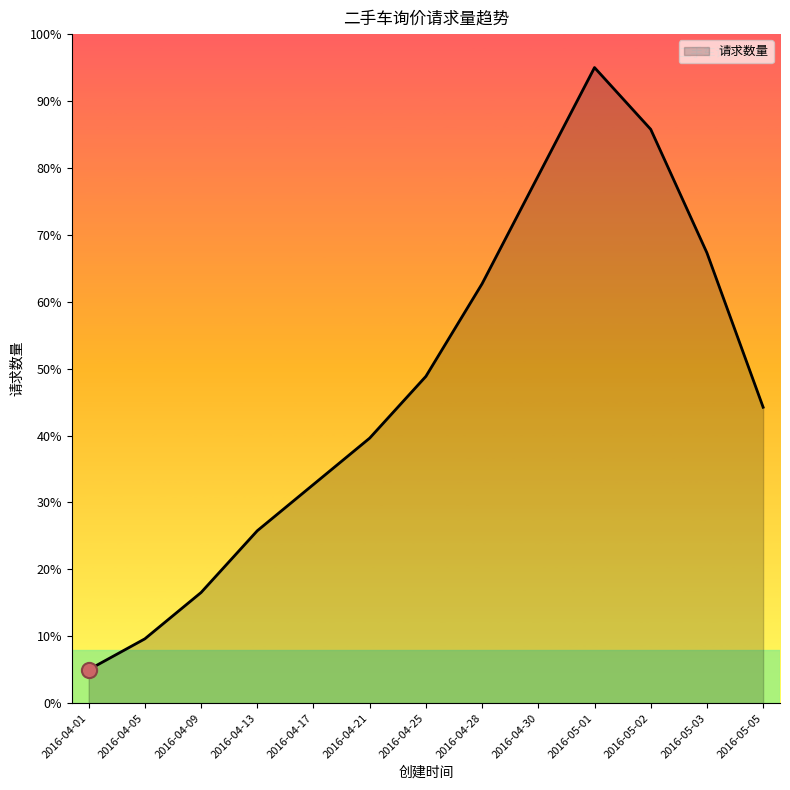

What is the ratio of the value at 2016-04-25 to the value at 2016-05-01?

0.5